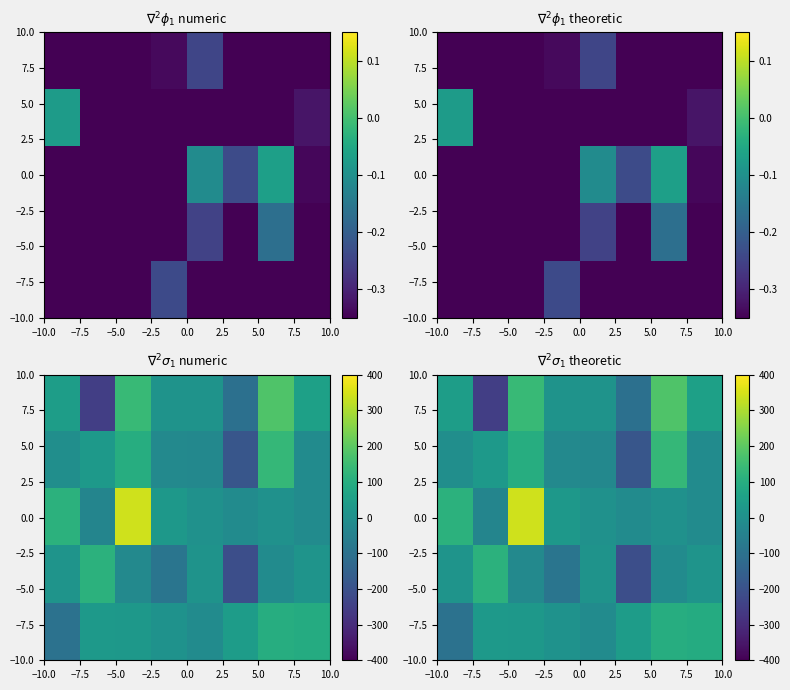

At how many categories does at least one series exceed -139?

8